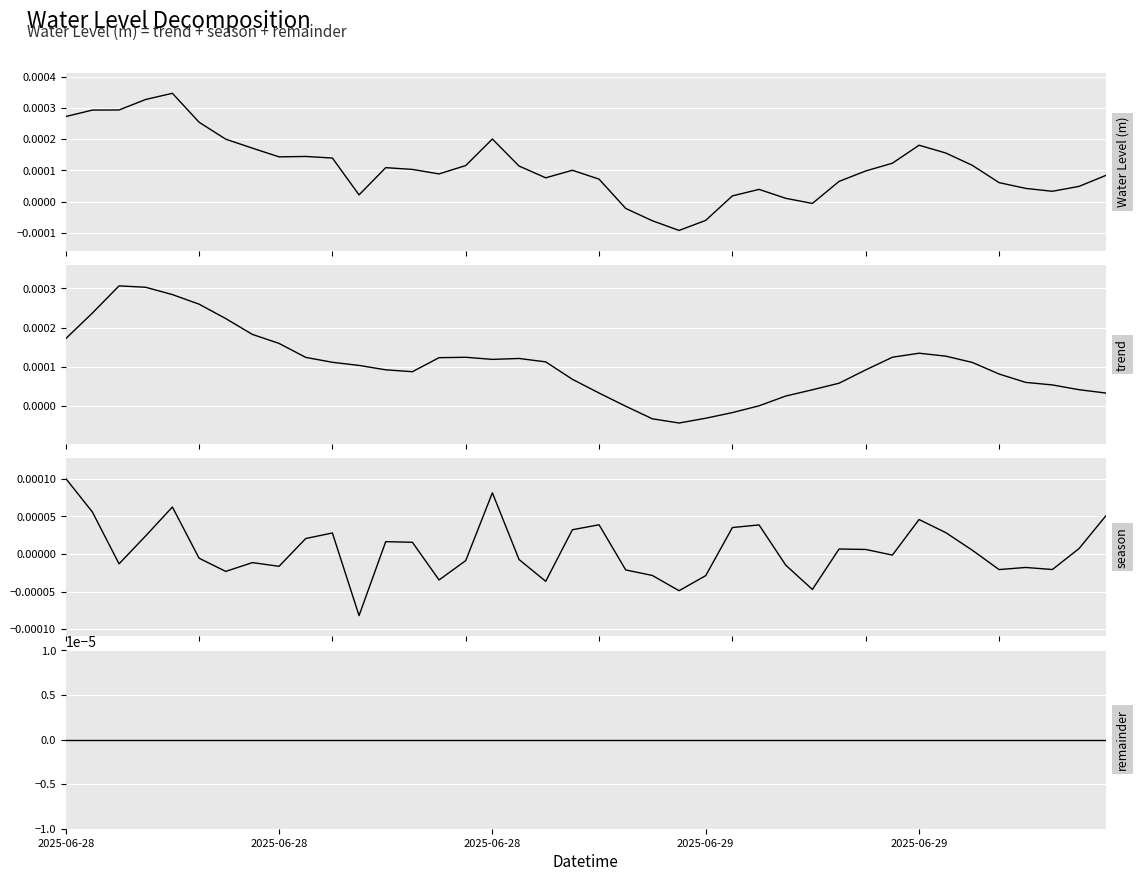

Is the value of season at 2025-06-29 greater than the value of Water Level (m) at 21?

Yes